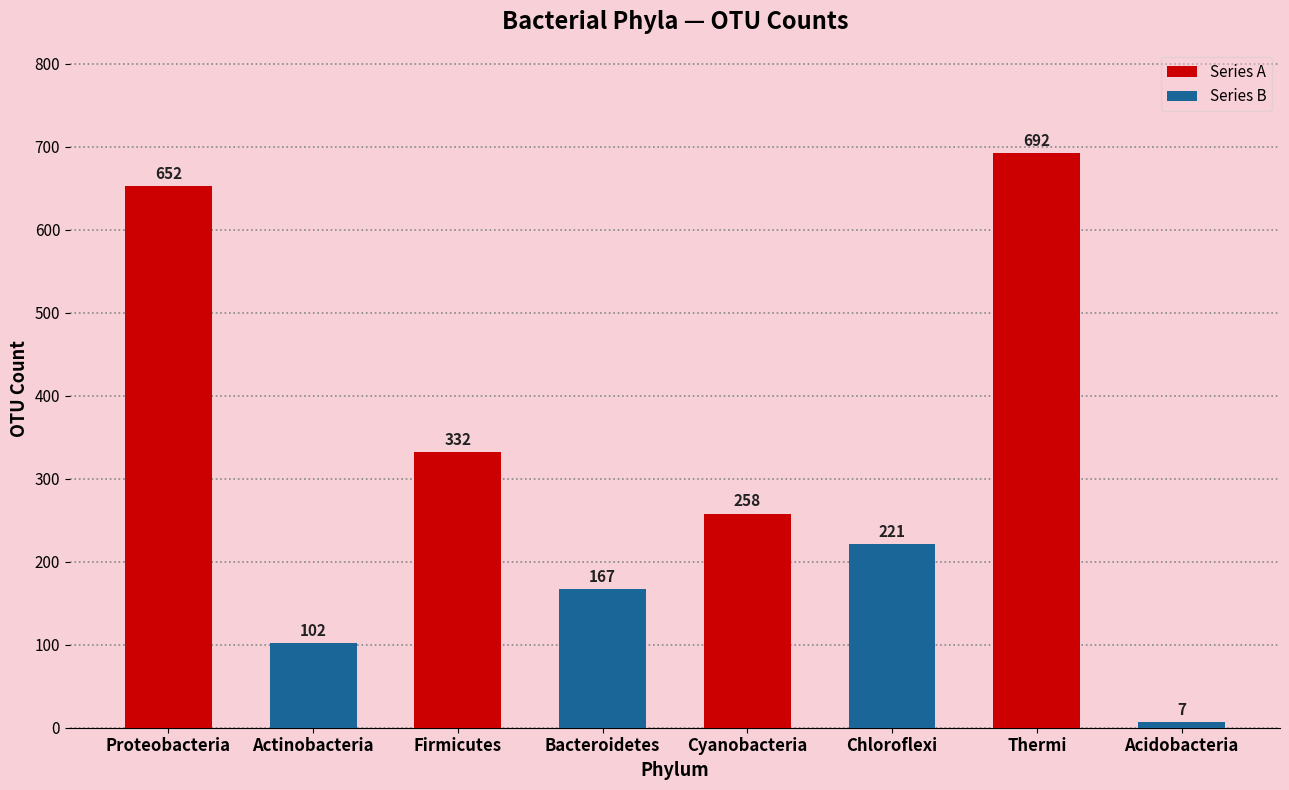

The chart shows a value of 332 at Firmicutes. True or false?

True